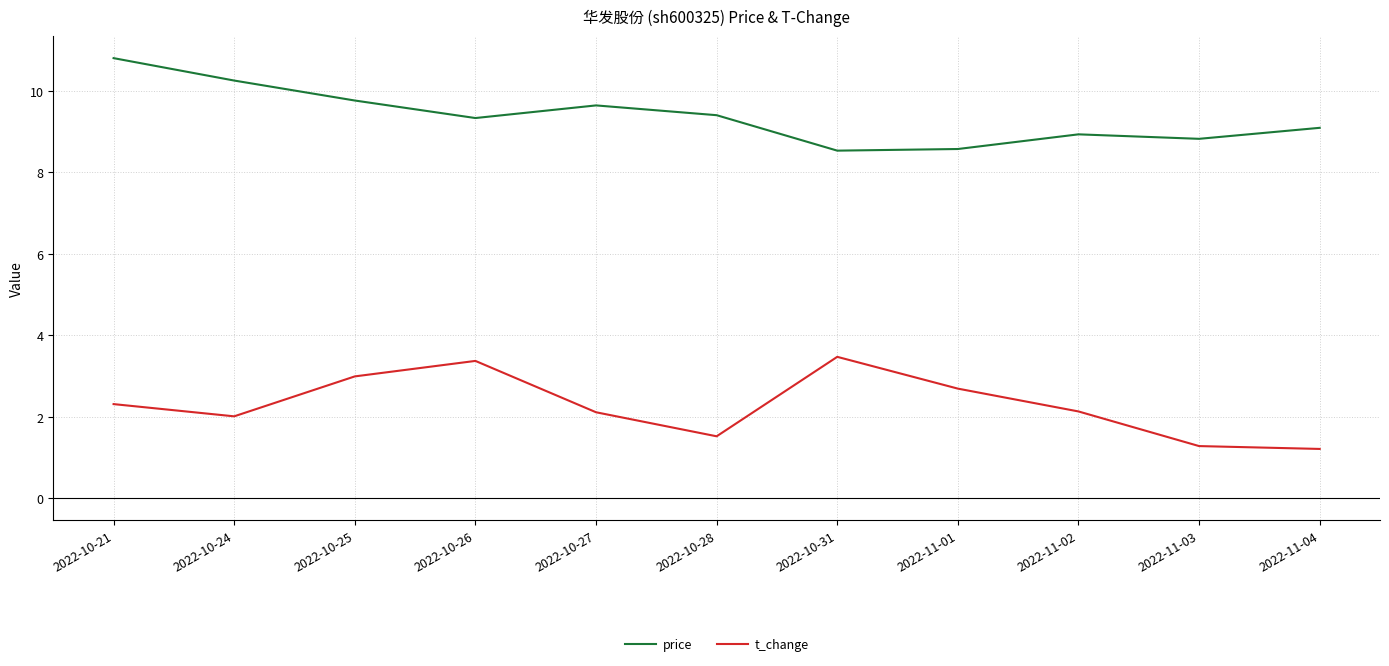

True or false: price and t_change intersect in this chart.

False